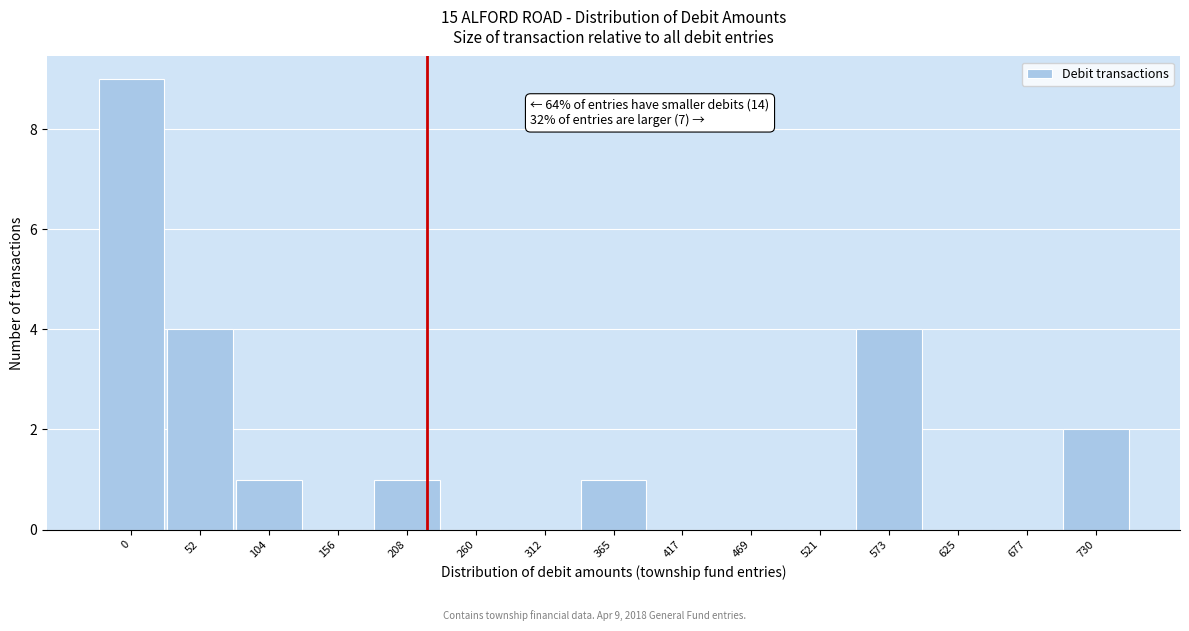

Reading right to left, list all the values displayed in this chart.

730=2	677=0	625=0	573=4	521=0	469=0	417=0	365=1	312=0	260=0	208=1	156=0	104=1	52=4	0=9